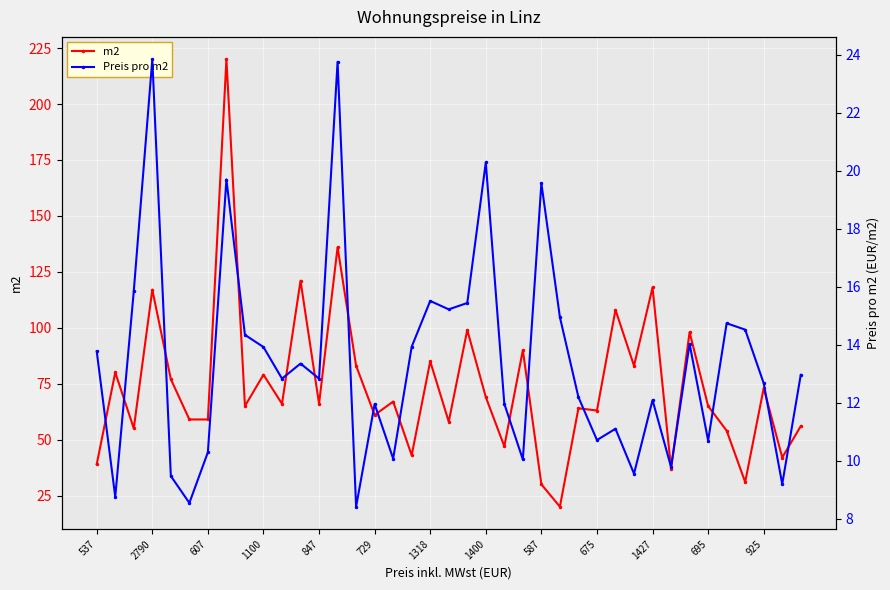

Reading left to right, list all the values displayed in this chart.

m2: 39.0	80.0	55.0	117.0	77.0	59.0	59.0	220.0	65.0	79.0	66.0	121.0	66.0	136.0	83.0	61.0	67.0	43.0	85.0	58.0	99.0	69.0	47.0	90.0	30.0	20.0	64.0	63.0	108.0	83.0	118.0	37.0	98.0	65.0	54.0	31.0	73.0	42.0	56.0
Preis pro m2: 13.8	8.8	15.8	23.9	9.5	8.5	10.3	19.7	14.3	13.9	12.8	13.3	12.8	23.8	8.4	11.9	10.1	13.9	15.5	15.2	15.4	20.3	12.0	10.0	19.6	14.9	12.2	10.7	11.1	9.6	12.1	9.8	14.0	10.7	14.7	14.5	12.7	9.2	13.0